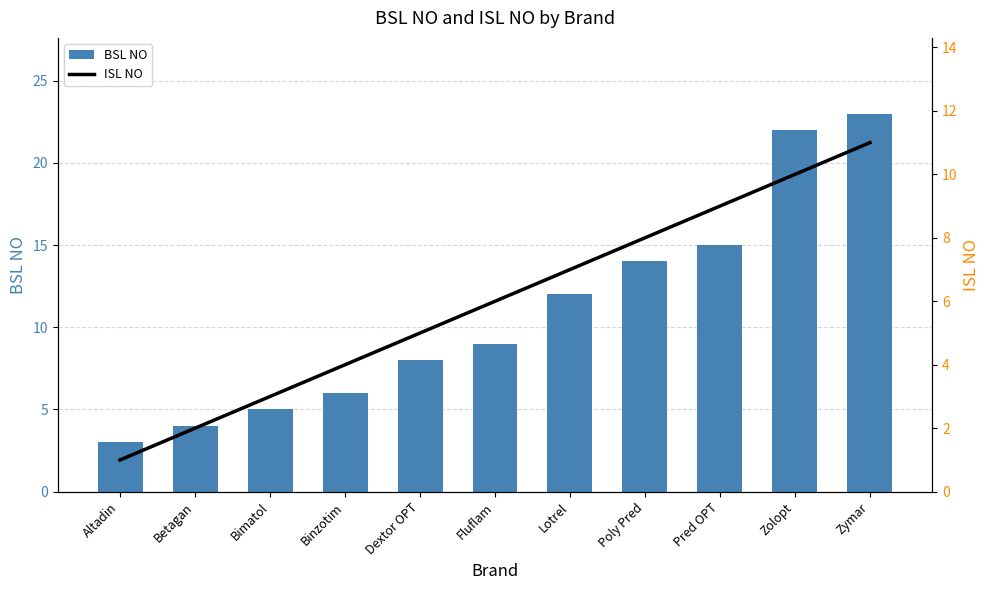

At Betagan, list the series in order from smallest to largest.

ISL NO, BSL NO